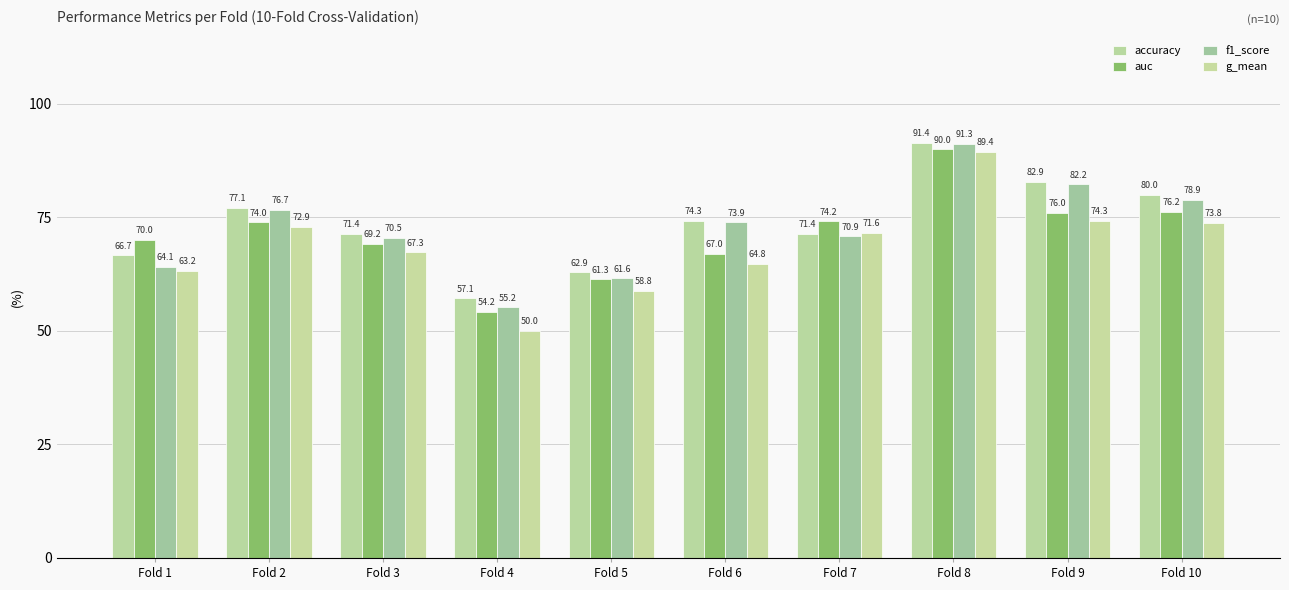

What is the average value of the g_mean series?

0.7